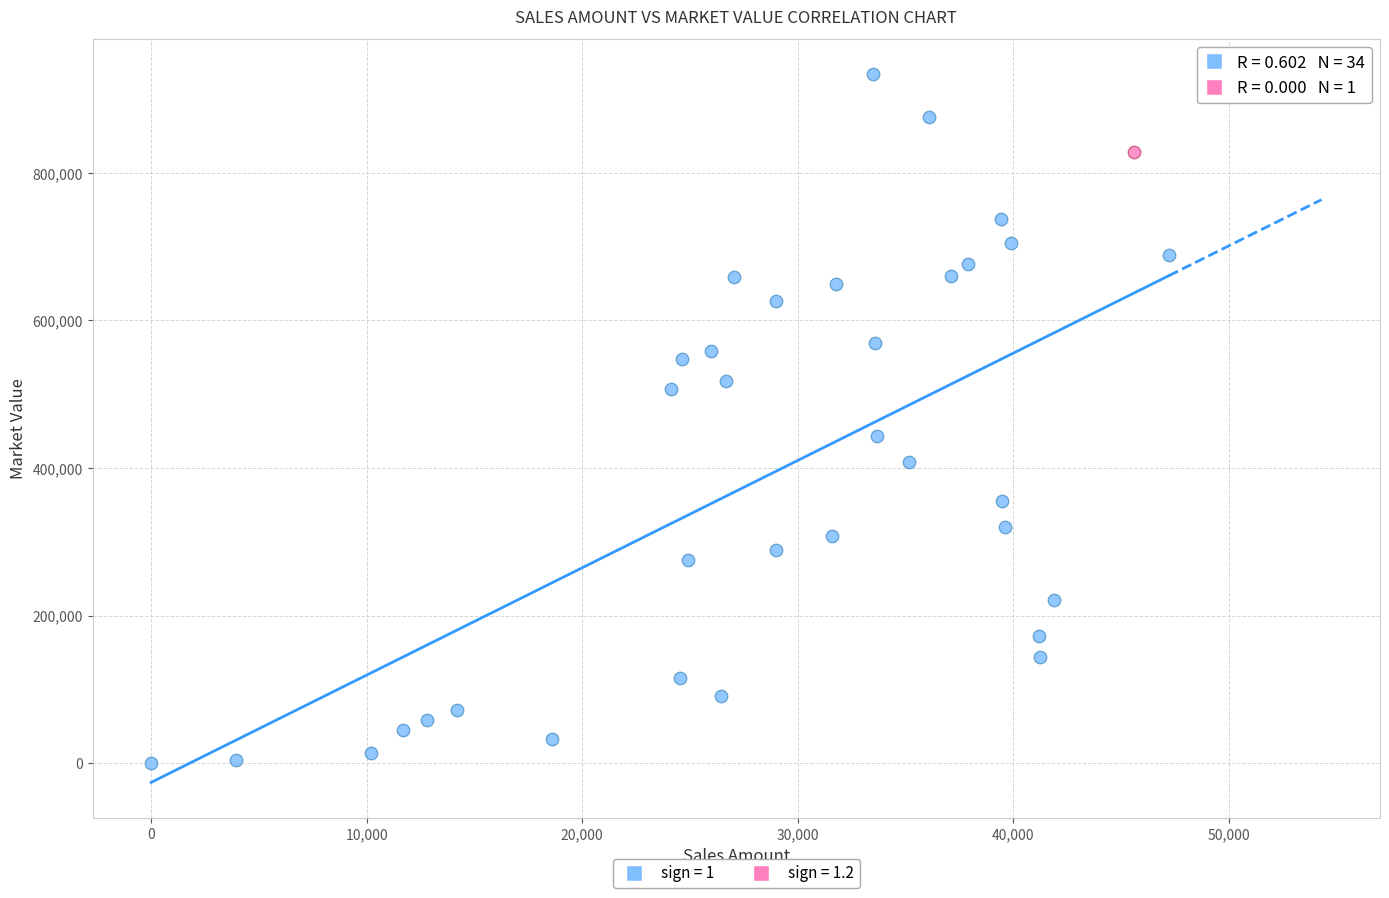

What are all the series names shown in the legend?

sign = 1, sign = 1.2